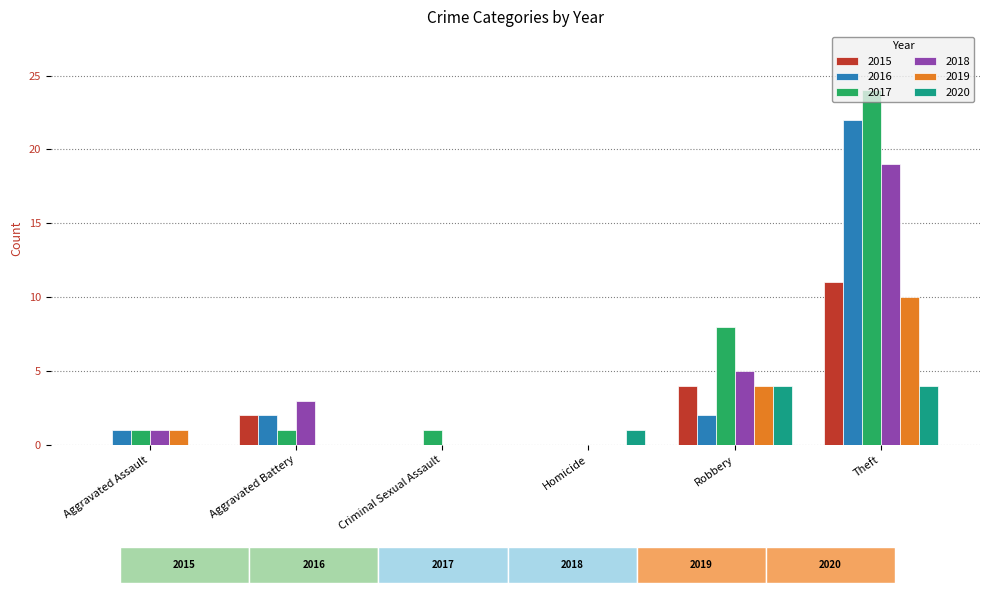

True or false: 2018 has a value of 7 at Theft.

False